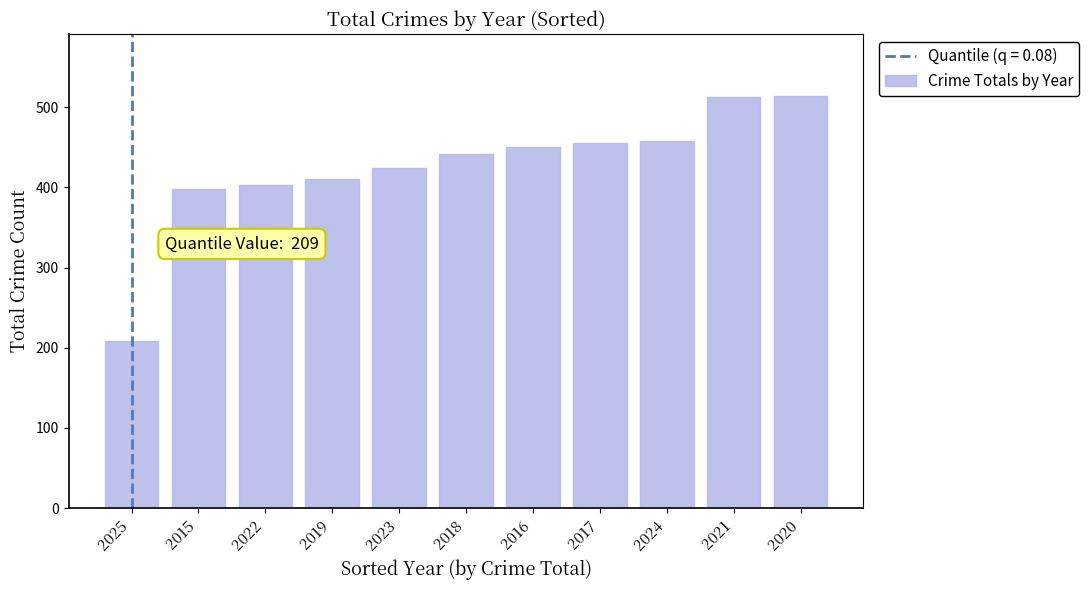

Approximately how many times larger is the value at 2018 compared to 2019?

1.1